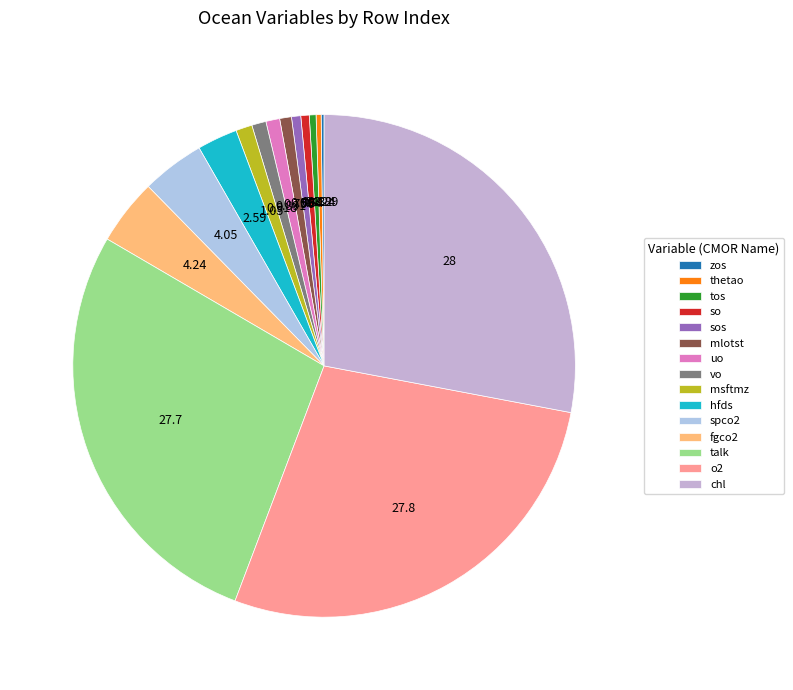

What percentage is NOT represented by sos?

99.4%